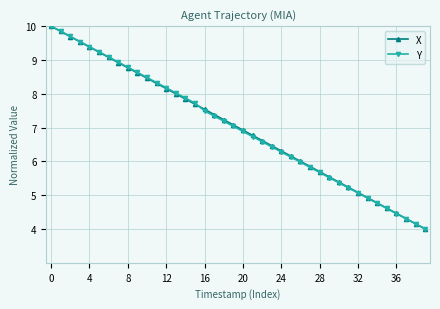

What is the value of the X point at the 36th from the left?

4.6